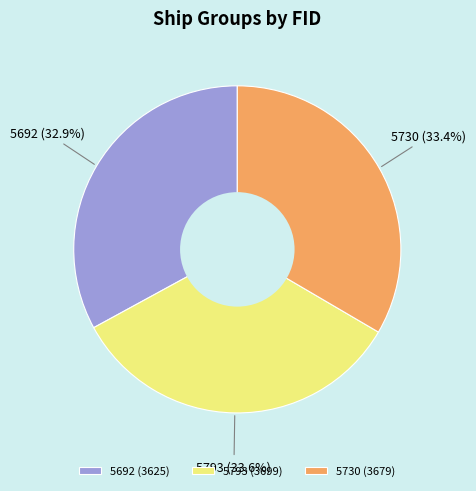

Does 5692 represent more than half of the total?

No